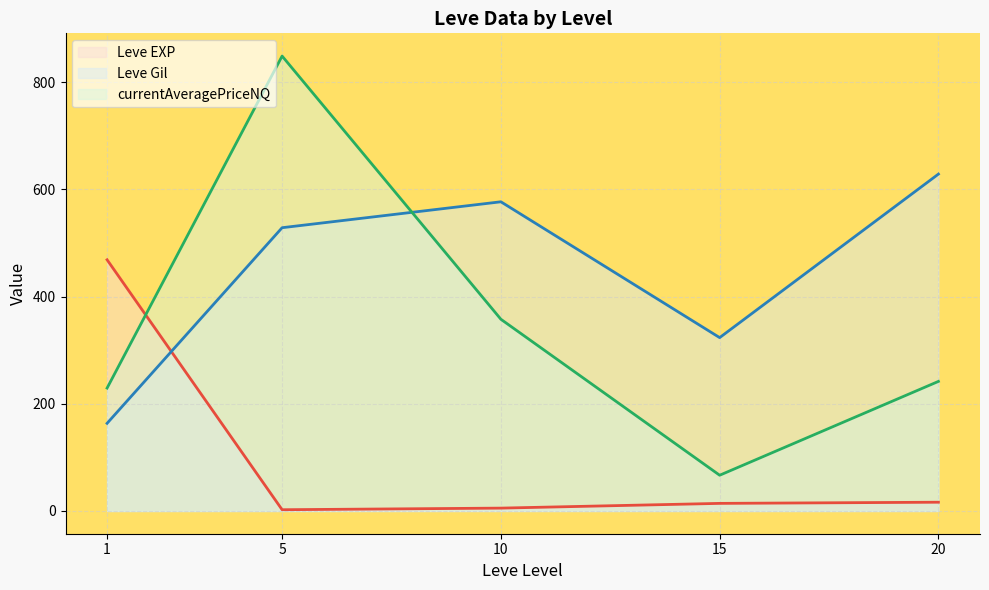

What is the difference between the currentAveragePriceNQ (line) values at 15 and 1?

162.6